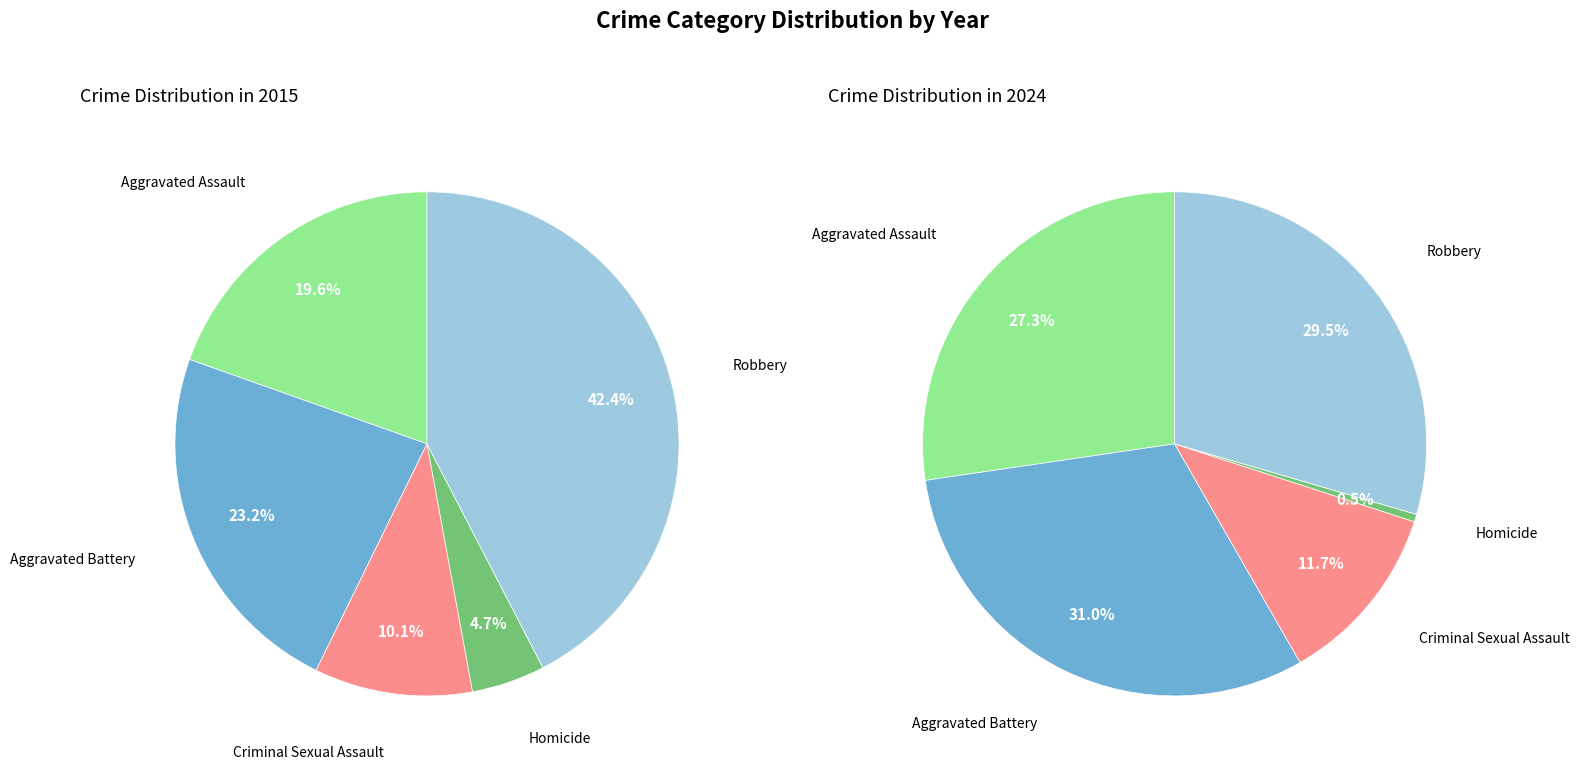

Count the number of slices in the pie.

5